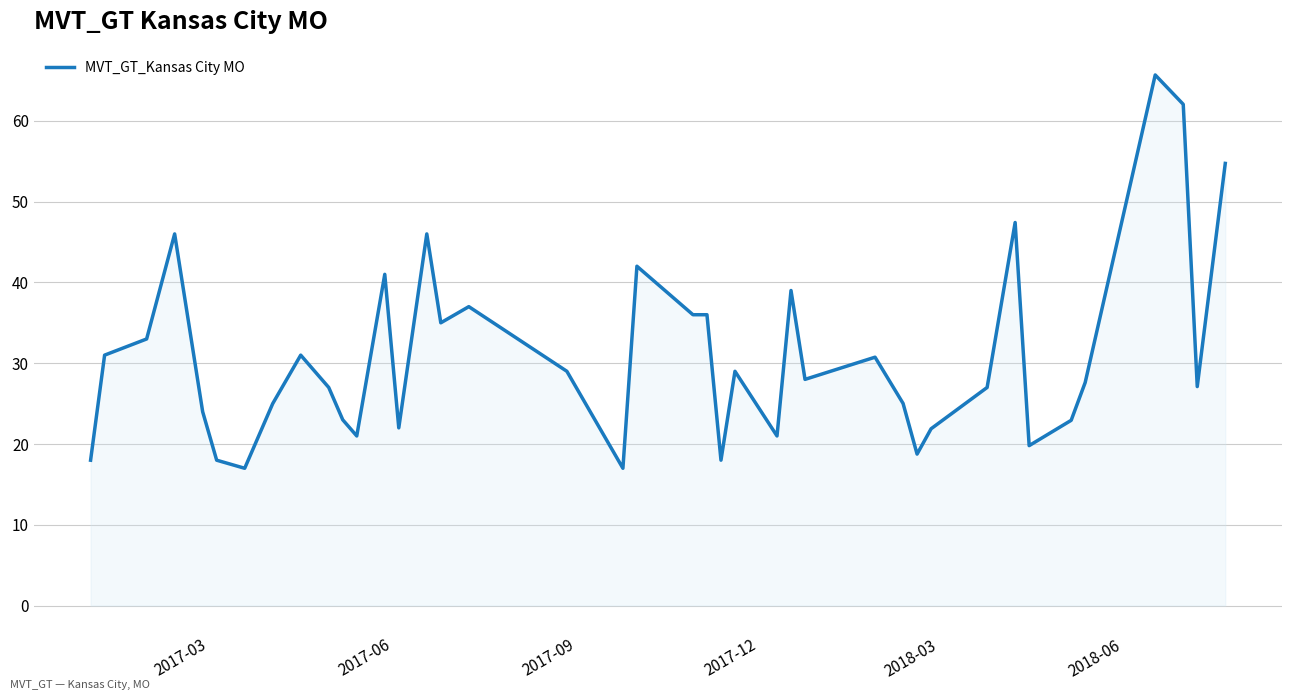

What is the smallest value displayed?

17.0